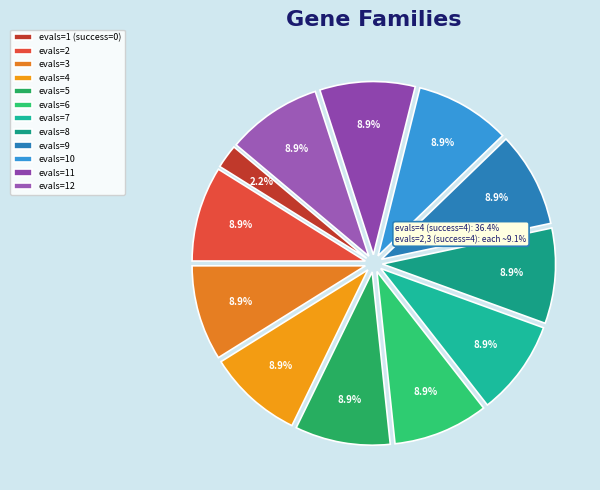

What percentage is the evals=12 slice, to the nearest percent?

9%